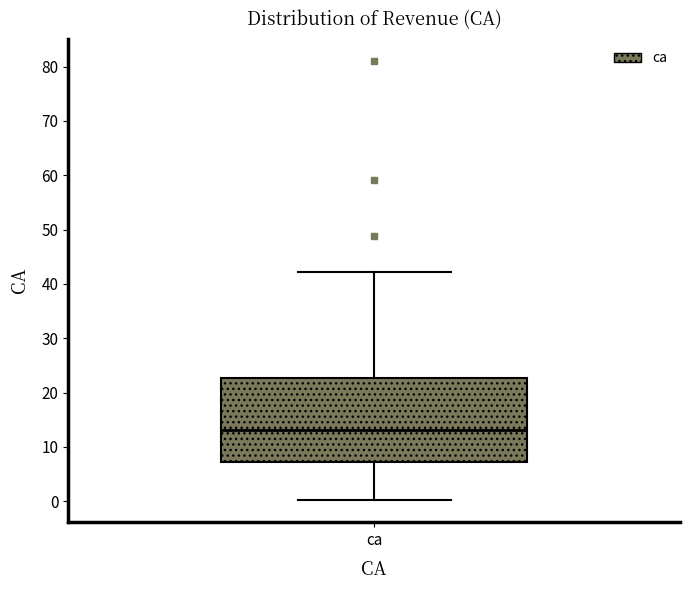

Read this box plot against the y-axis: the position of the median line, the range covered by the box, and the ends of both whiskers. The values are not printed on the chart, so give them approximately, as read against the axis.

median 13, box 7 to 23, whiskers 0 to 42